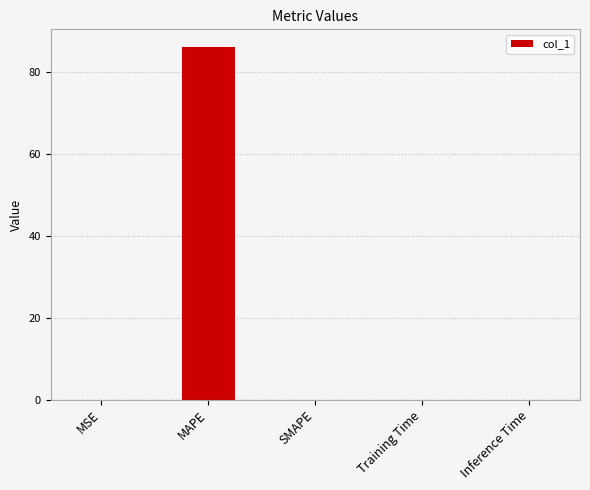

What is the sum of all values?

86.1